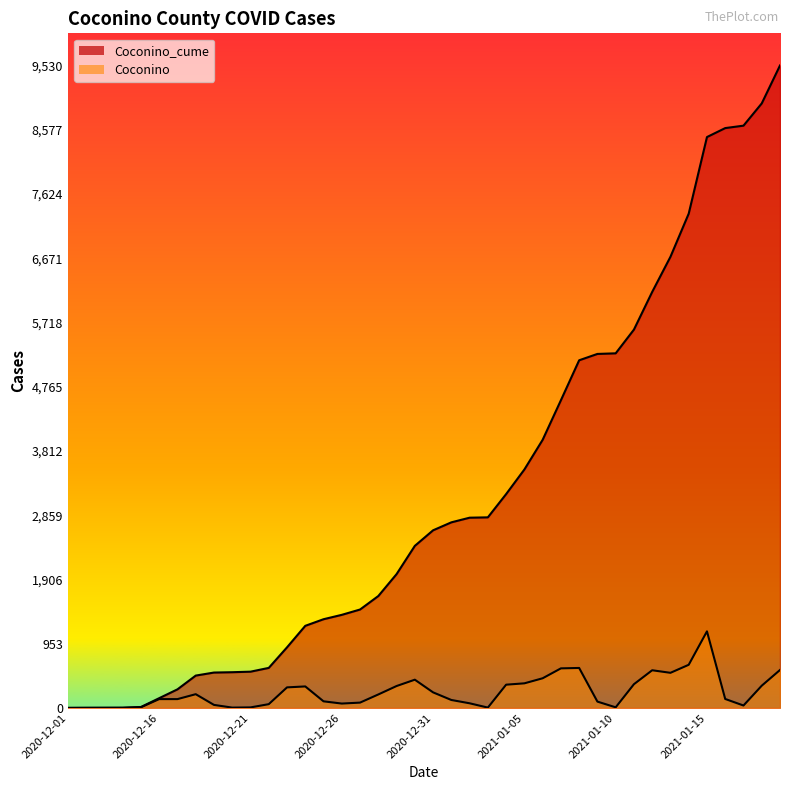

True or false: Coconino_cume and Coconino intersect in this chart.

False